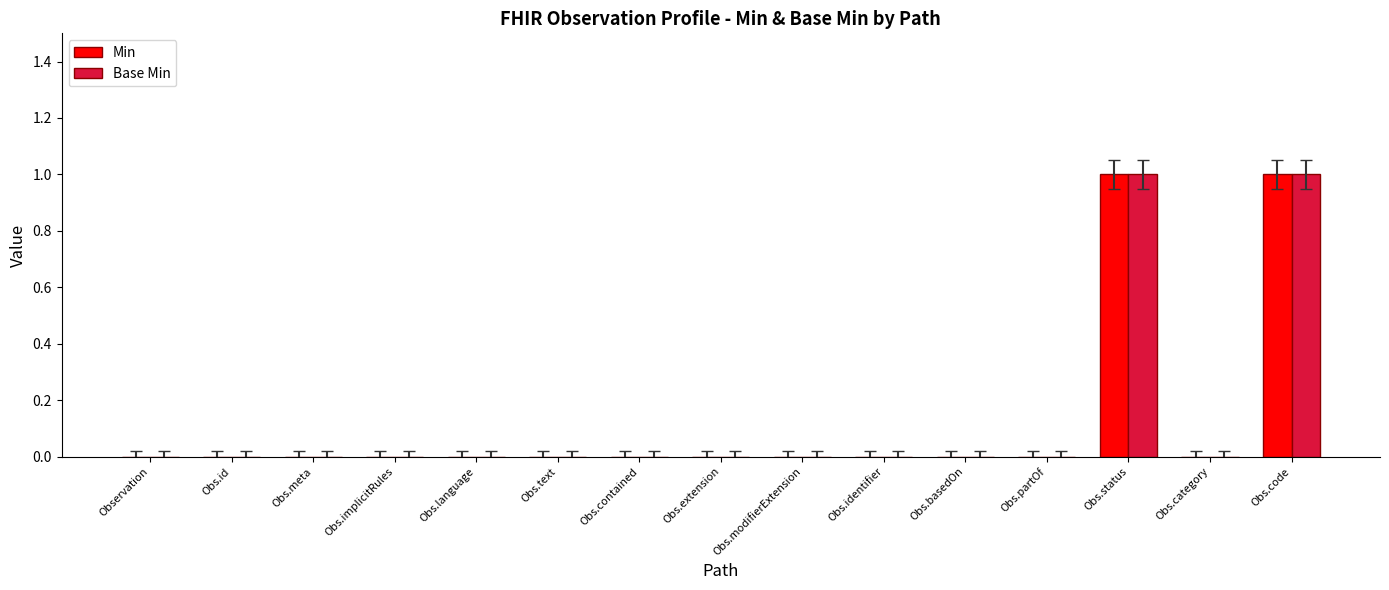

Is it true that Min equals -1 at Obs.category?

False